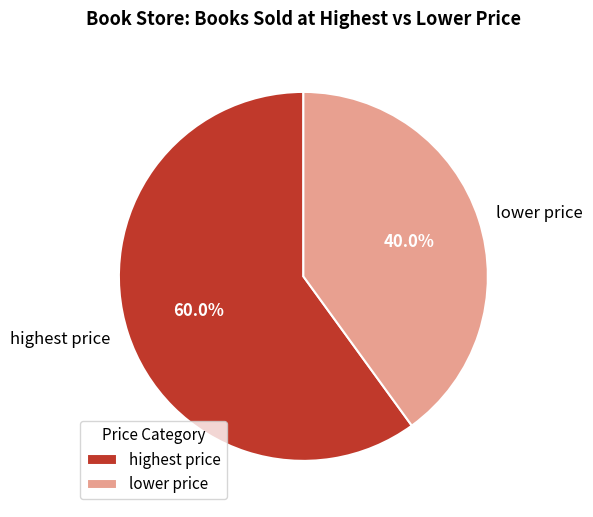

To the nearest percent, what is the difference between the largest and smallest slice percentages?

20%